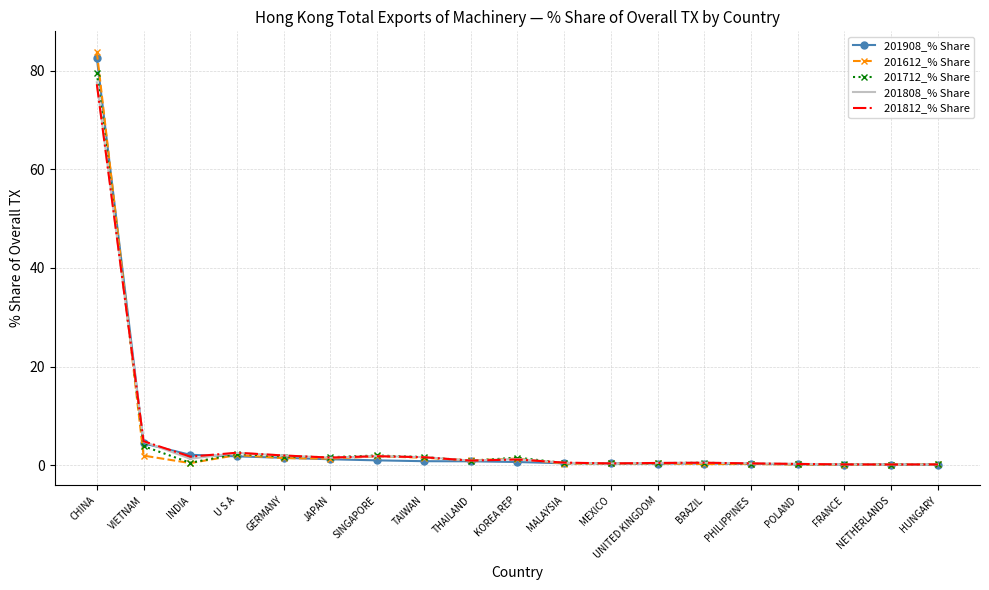

True or false: 201612_% Share has more than 1 points higher than both neighbors.

True